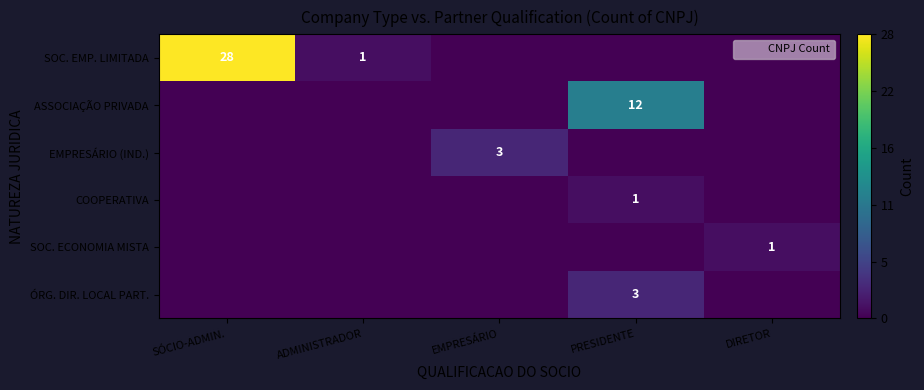

Rank the series at PRESIDENTE from highest to lowest value.

ASSOCIAÇÃO PRIVADA, ÓRG. DIR. LOCAL PART., COOPERATIVA, SOC. EMP. LIMITADA, EMPRESÁRIO (IND.), SOC. ECONOMIA MISTA